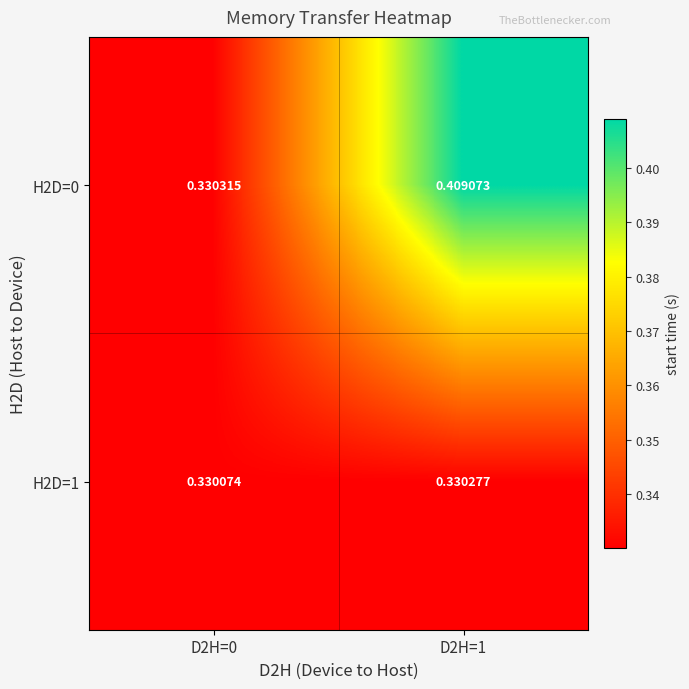

Is the value of H2D=1 at D2H=1 greater than the value of H2D=0 at D2H=0?

No